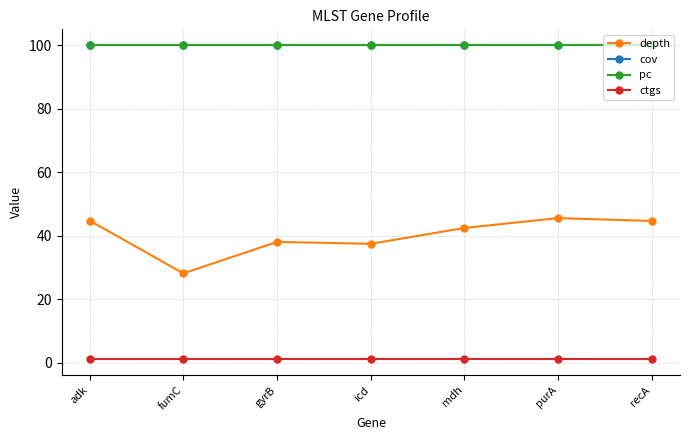

What is the maximum value shown in the chart?

100.0